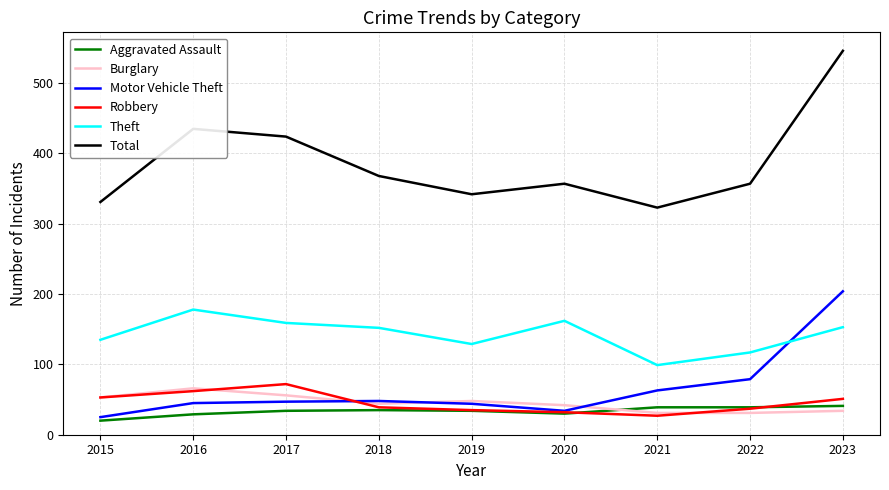

What is the sum of all Theft values?

1284